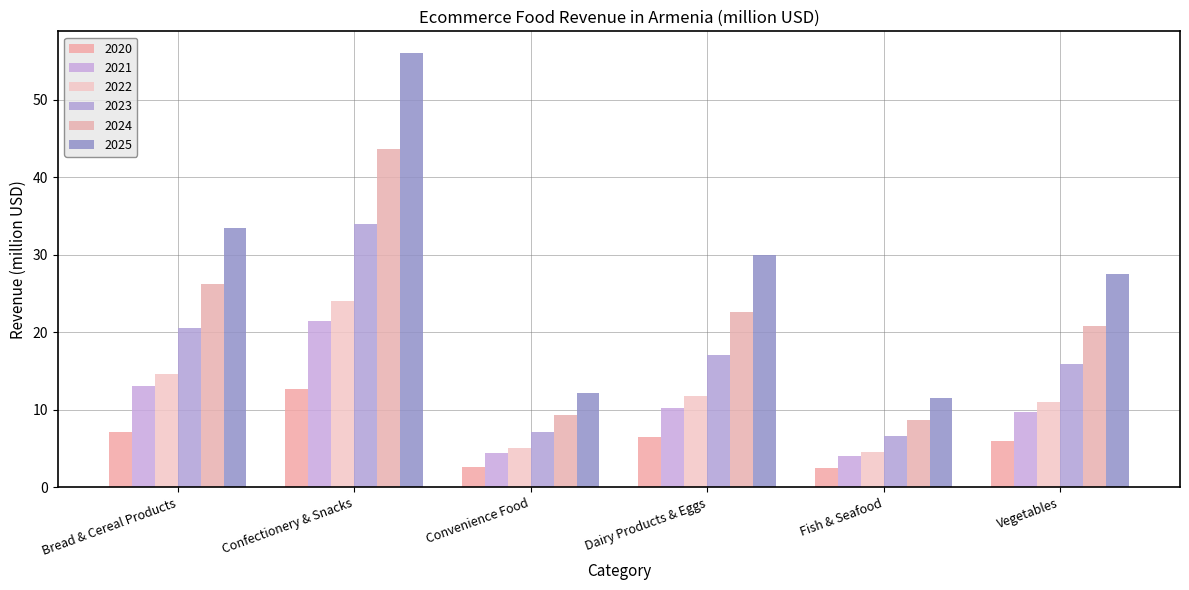

Does the chart contain any negative values?

No